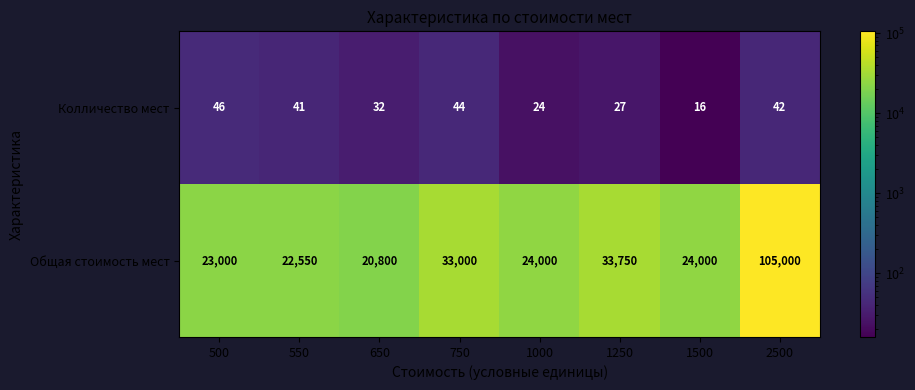

At which label does Колличество мест first exceed 41?

500